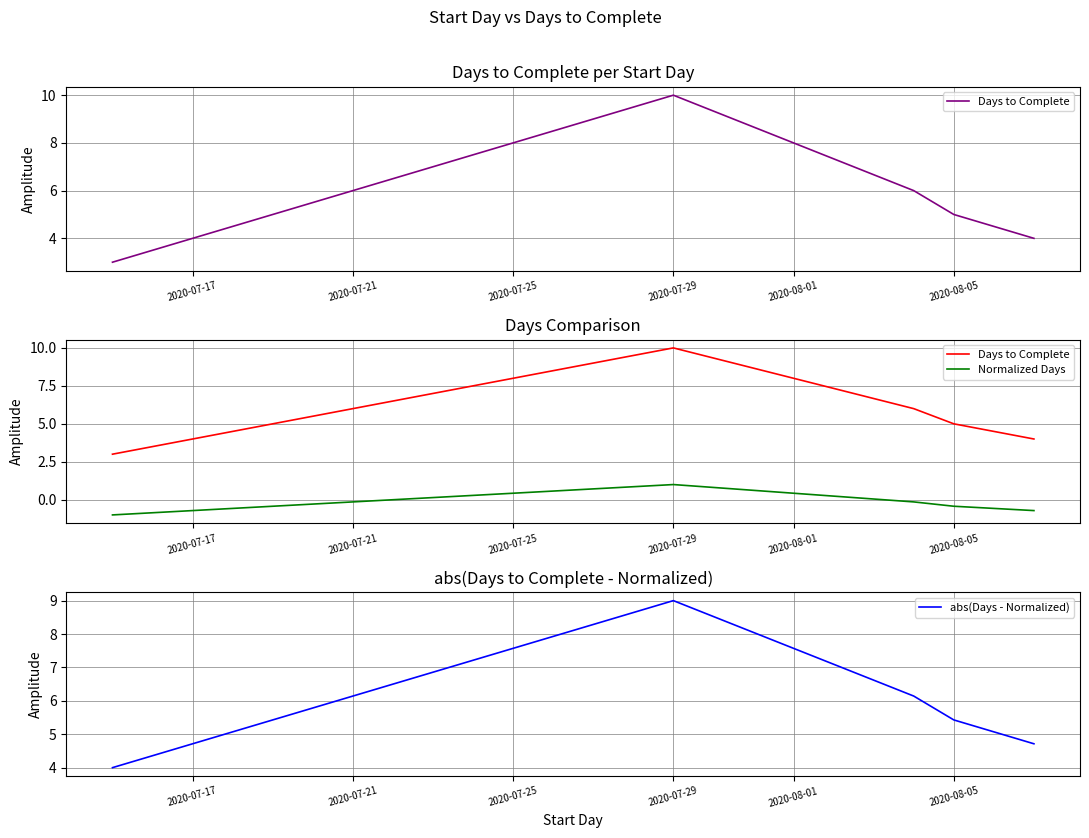

Is it true that abs(Days - Normalized) equals 9.0 at 2020-07-29?

True